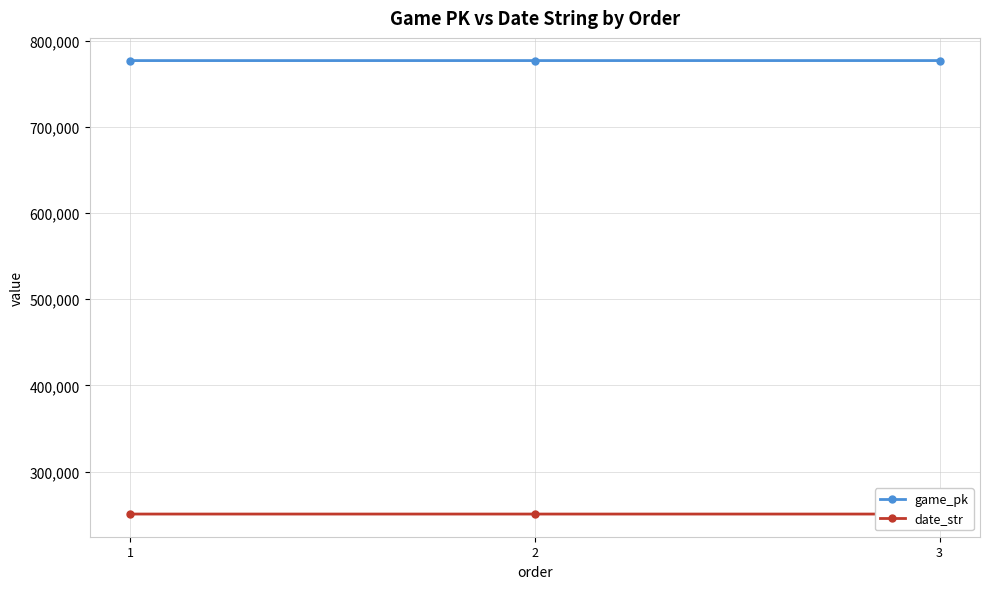

Is this an area chart (filled region under the line)?

No